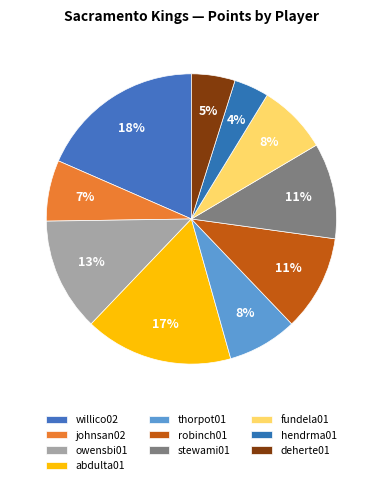

What percentage is NOT represented by robinch01?

89.3%